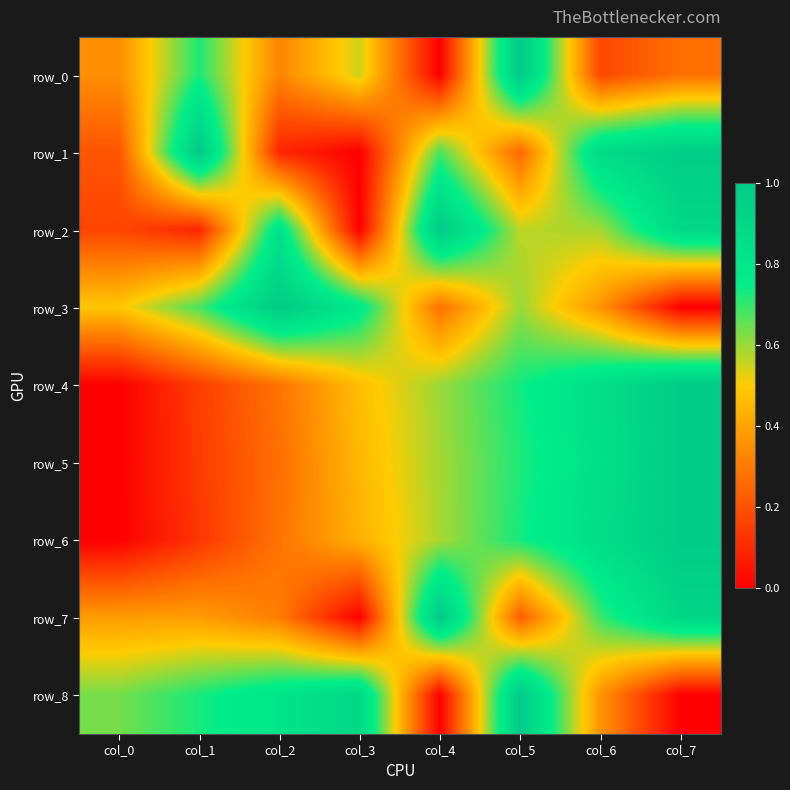

True or false: row_2 has a value of 0.0 at col_3.

True